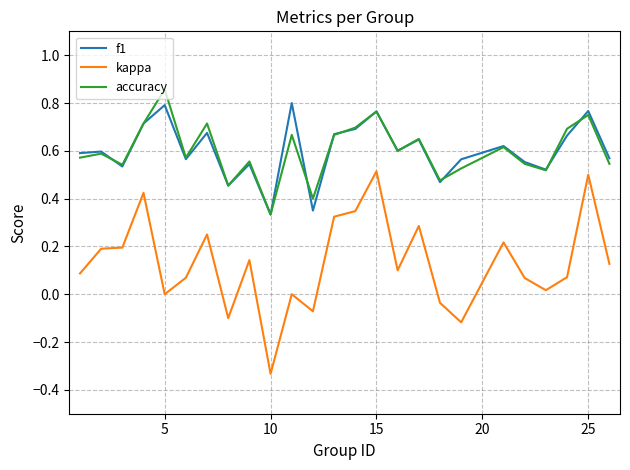

Which series has the widest spread of values?

kappa